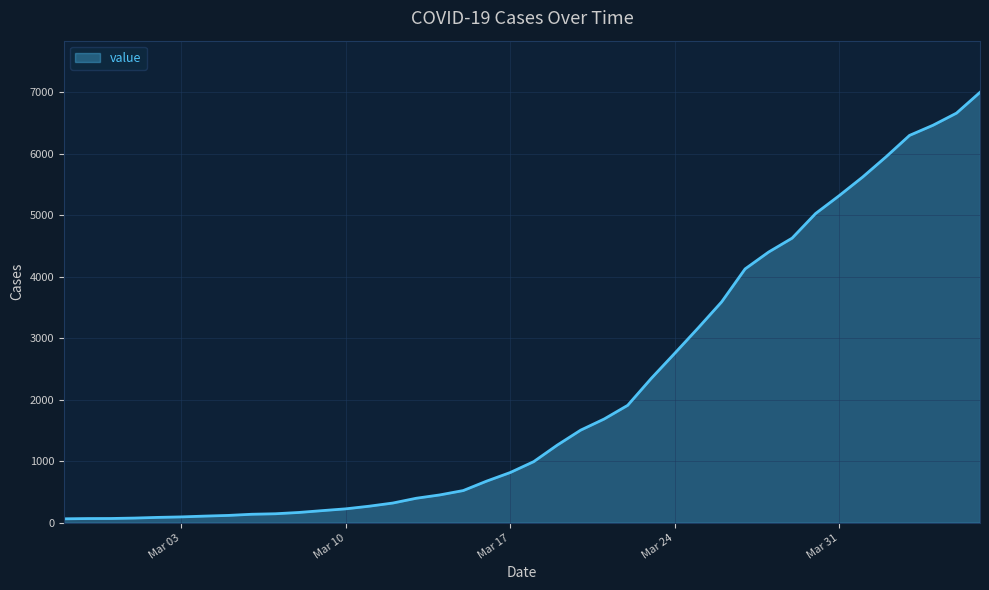

What is the difference between the maximum and minimum values?

6931